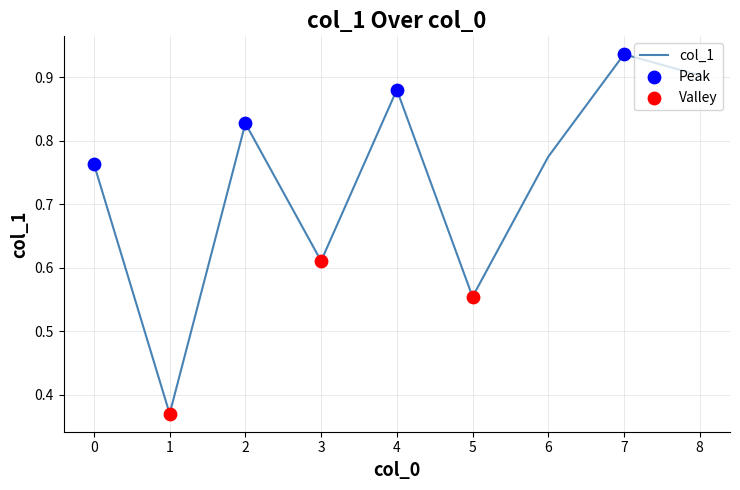

Between 3 and 6, which is larger?

6